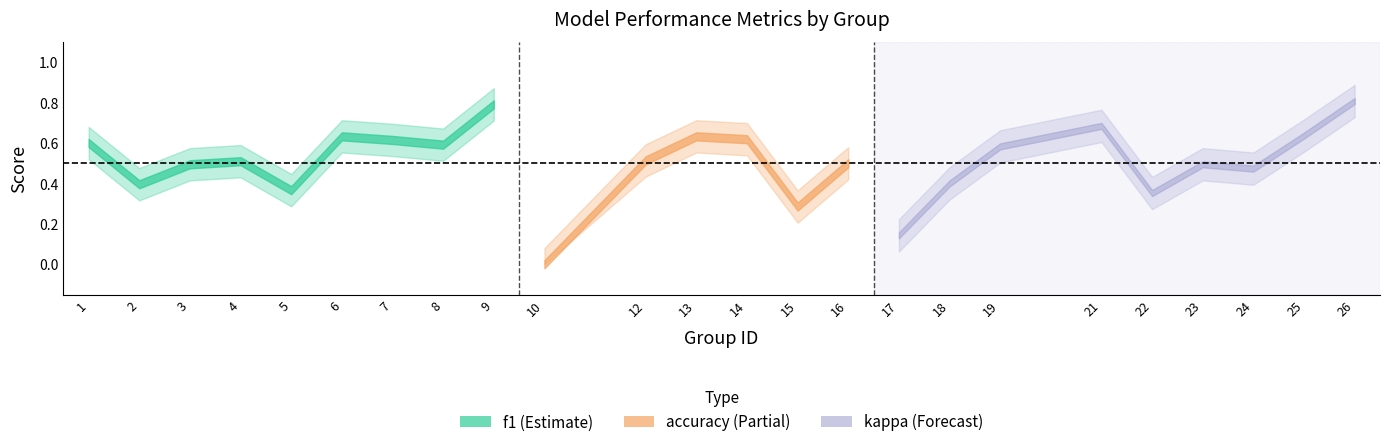

How many categories are shown in the chart?

24